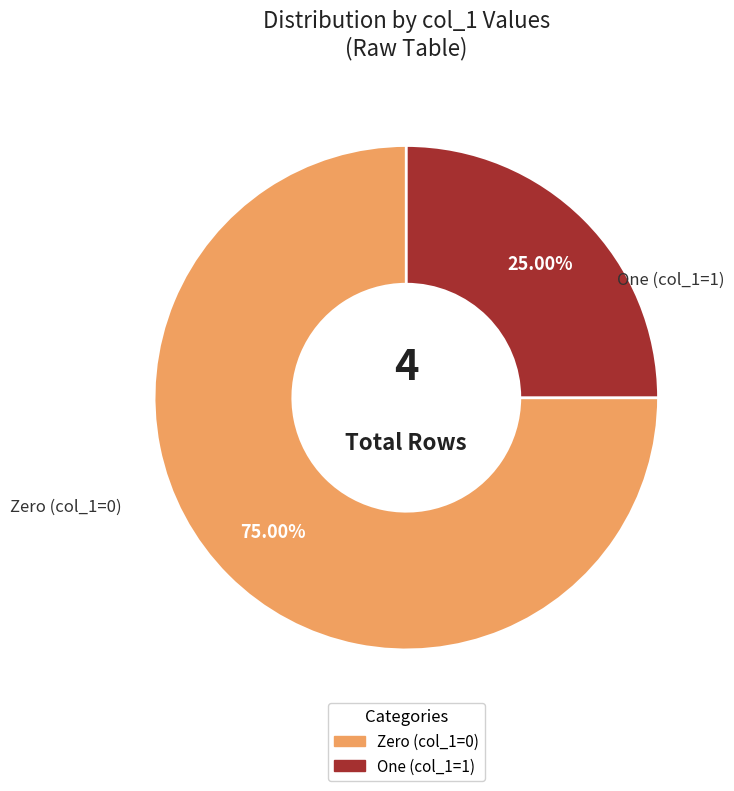

Does any single category account for the majority?

Yes